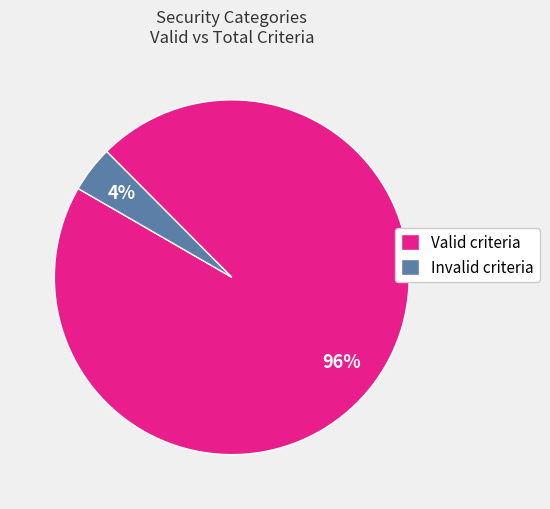

Which category has the biggest portion of the pie?

Valid criteria